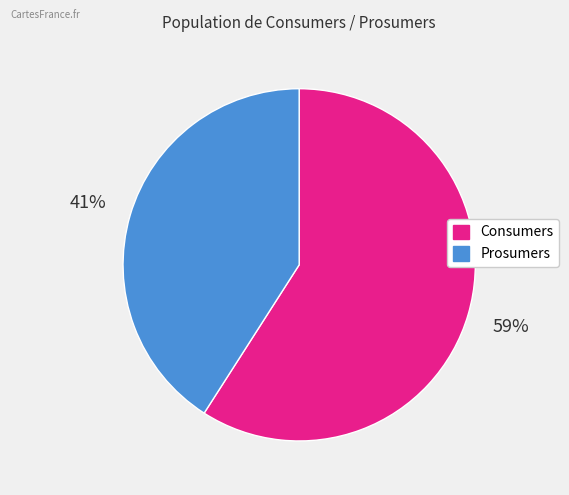

Is it true that Consumers is 59% of the pie?

True